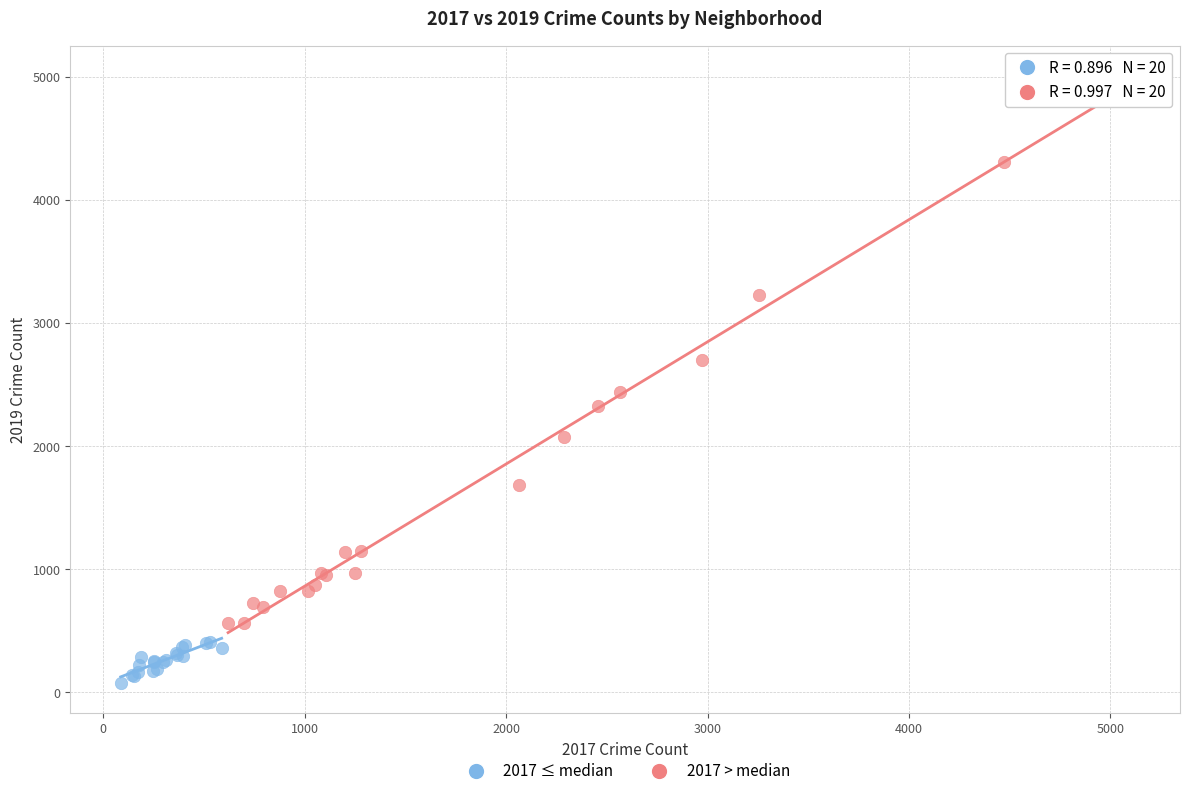

What are all the series names shown in the legend?

2017 ≤ median, 2017 > median